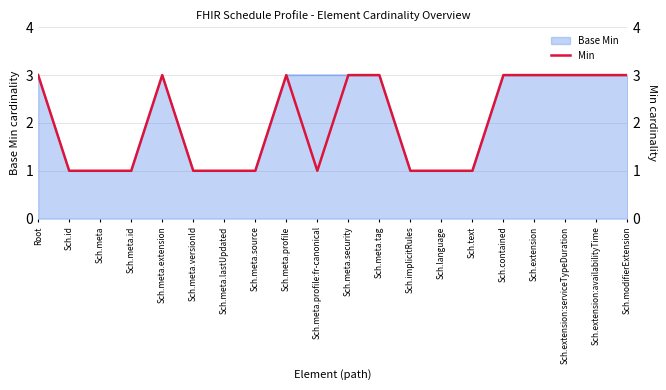

Rank the categories by value from highest to lowest.

Root, Sch.meta.extension, Sch.meta.profile, Sch.meta.security, Sch.meta.tag, Sch.contained, Sch.extension, Sch.extension:serviceTypeDuration, Sch.extension:availabilityTime, Sch.modifierExtension, Sch.id, Sch.meta, Sch.meta.id, Sch.meta.versionId, Sch.meta.lastUpdated, Sch.meta.source, Sch.meta.profile:fr-canonical, Sch.implicitRules, Sch.language, Sch.text